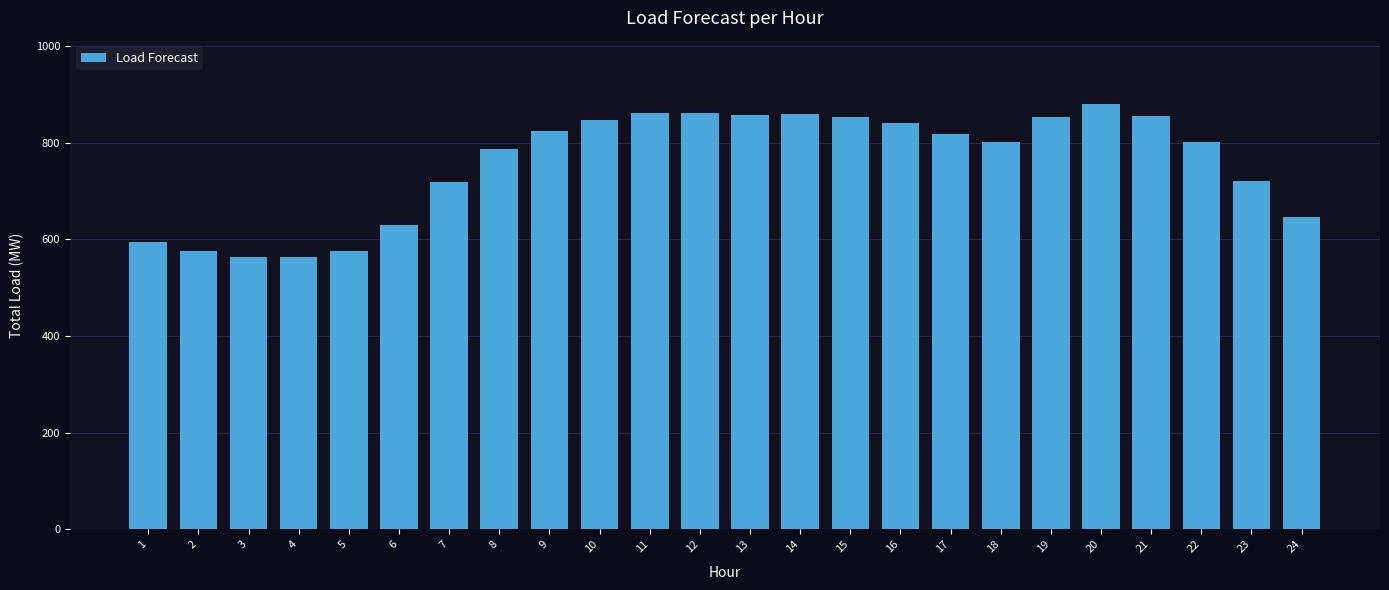

The chart shows a value of 482.6 at 13. True or false?

False